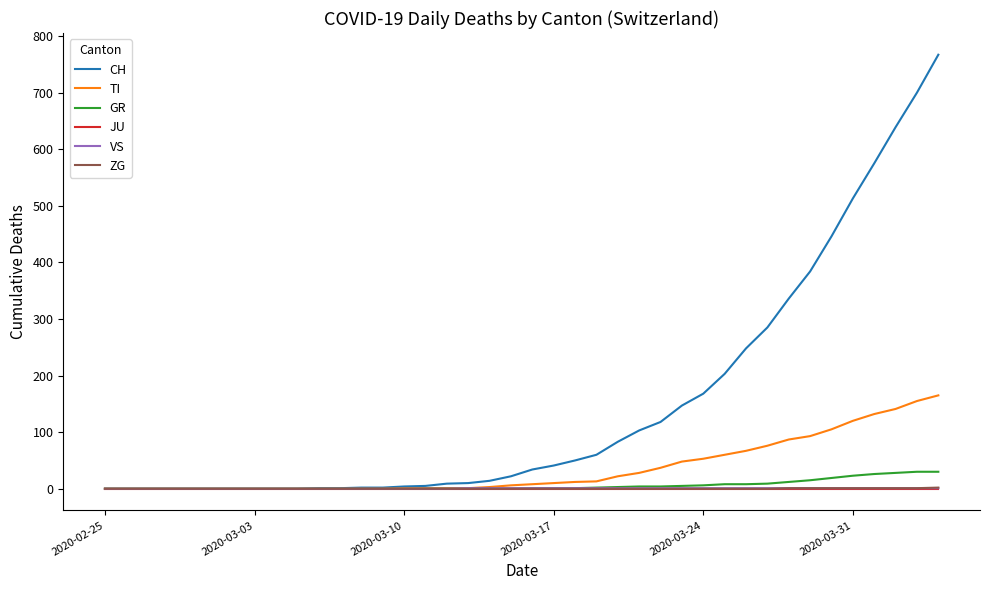

Which series has the largest range (max minus min)?

CH